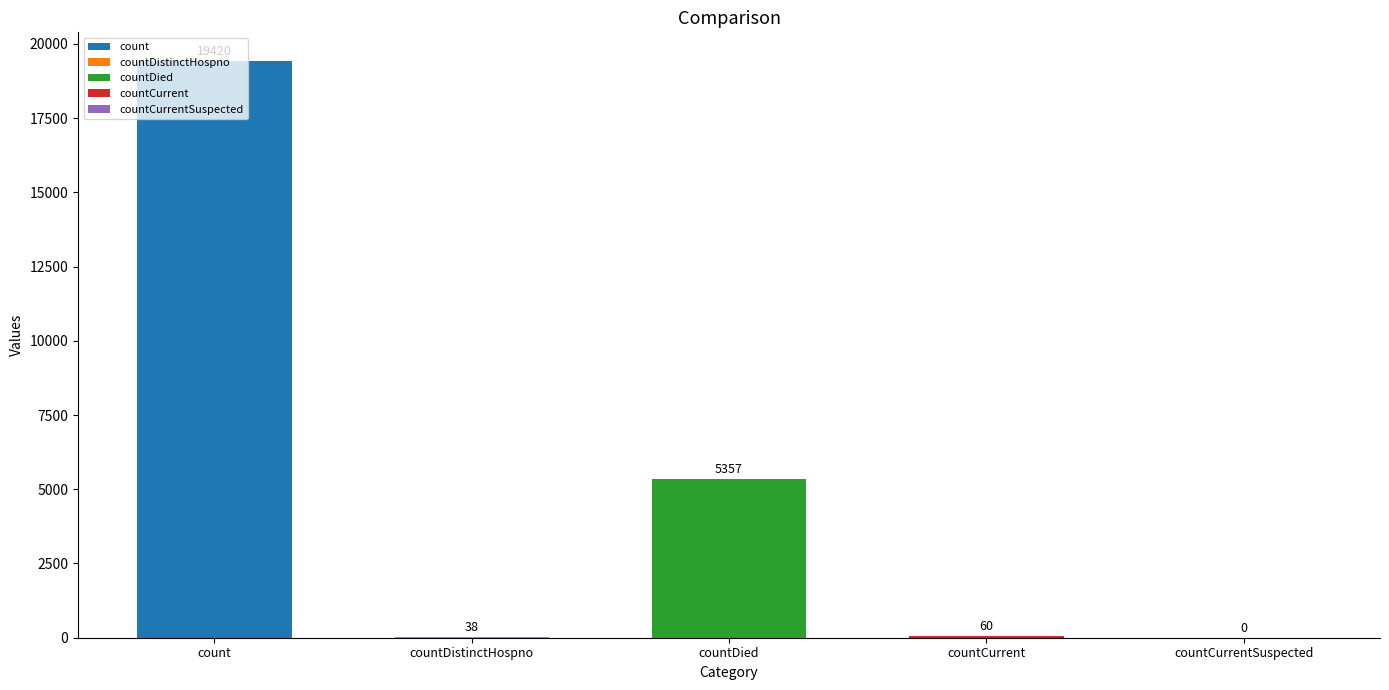

How many bars are there in total?

5